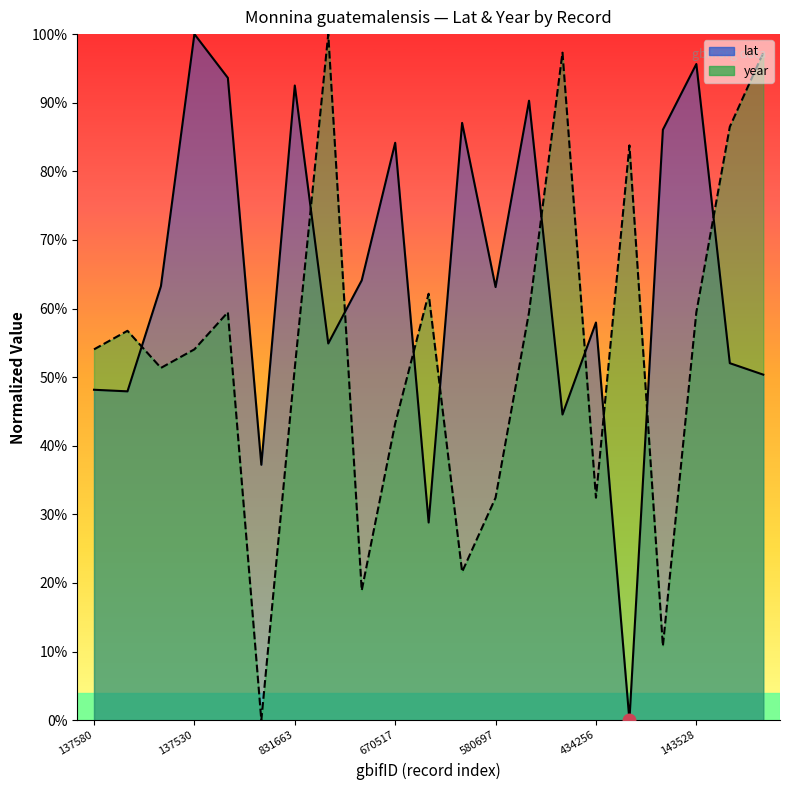

What is the highest value of the year series?

1.0